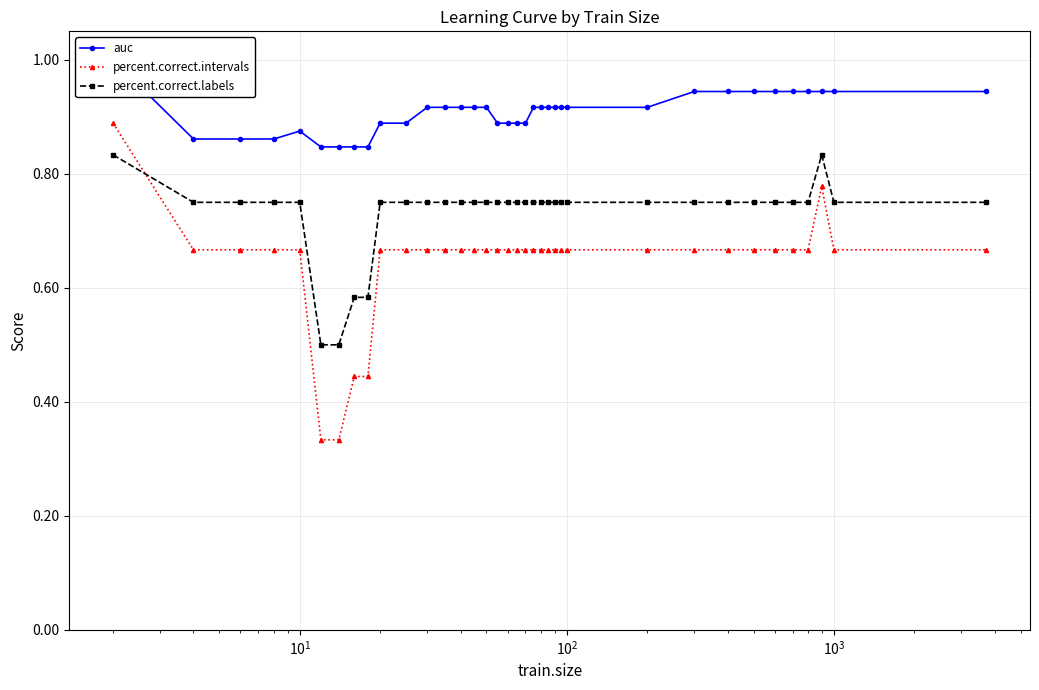

How many intersections are there between percent.correct.labels and percent.correct.intervals?

1